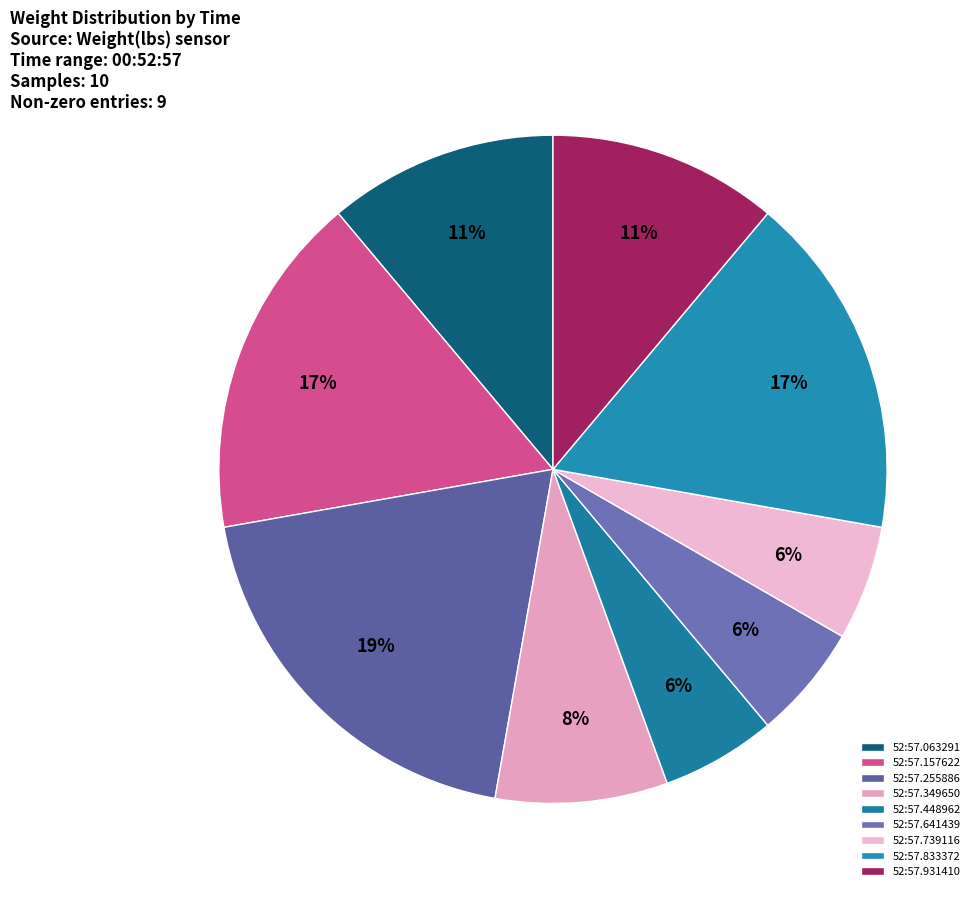

Is there any slice that represents more than half of the pie?

No